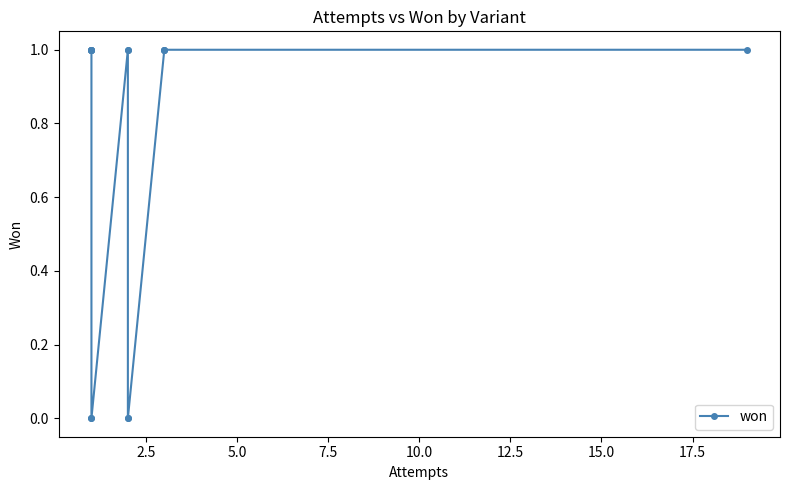

Does the chart display data point markers on the line(s)?

Yes